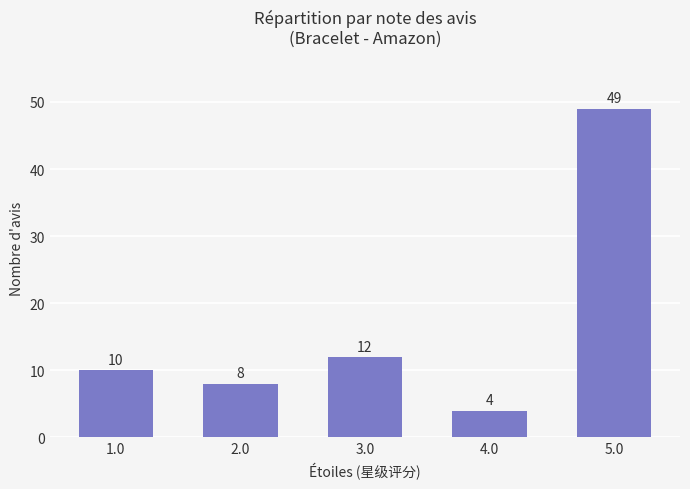

Rank the categories by value from lowest to highest.

4.0, 2.0, 1.0, 3.0, 5.0